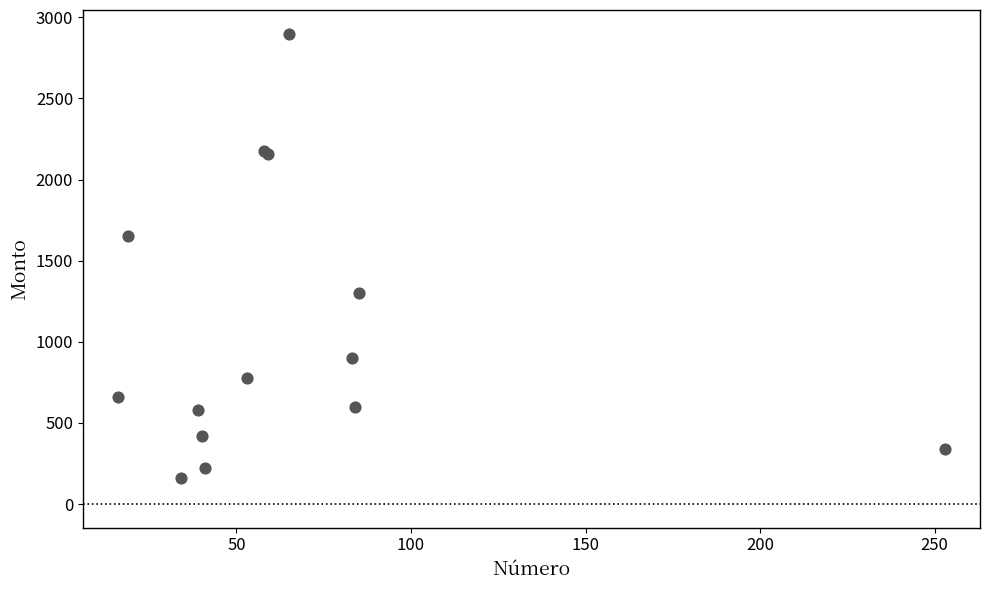

What Y value in the scatter plot is closest to 1530?

1650.0